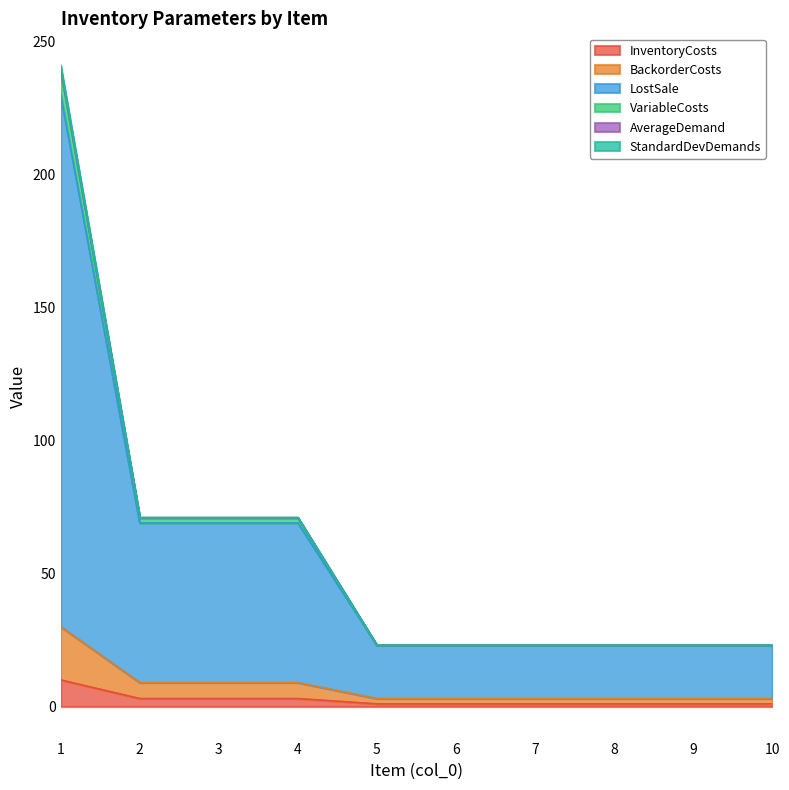

Does the chart display data point markers on the line(s)?

No